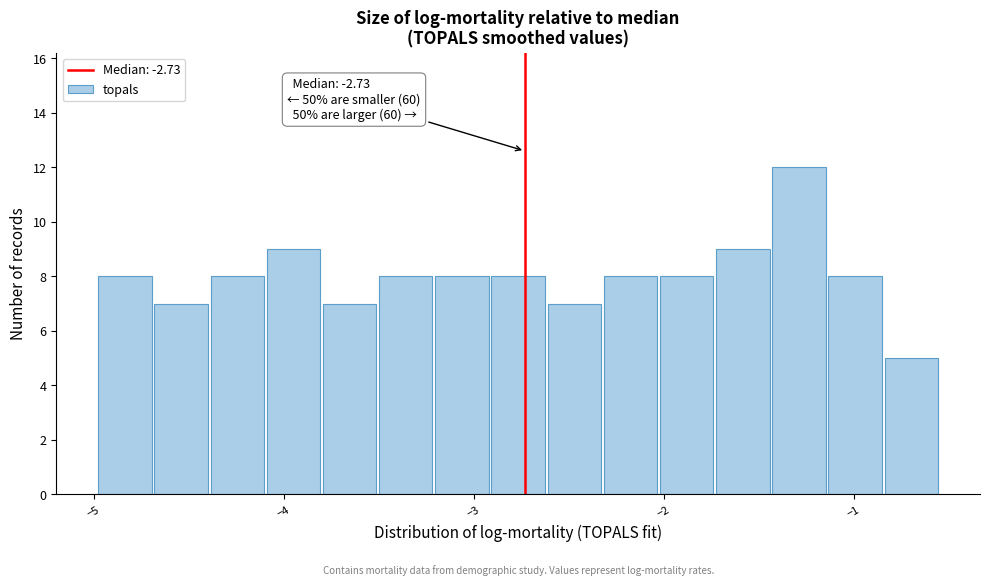

Around what value on the x-axis is the tallest bar? Give the approximate position of its centre, as read against the axis.

-1.3